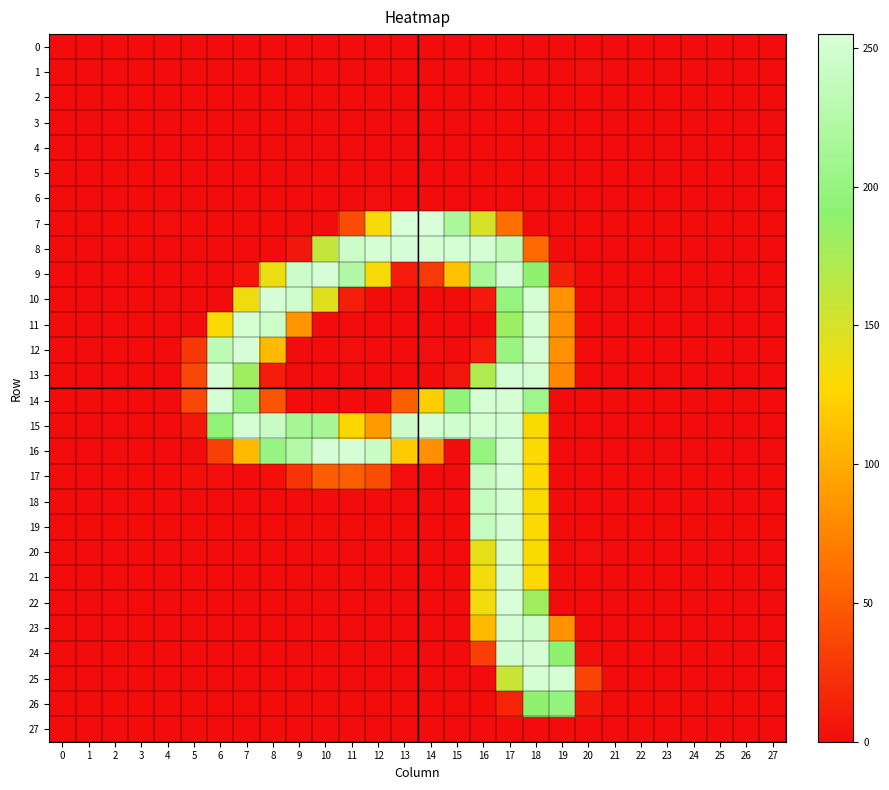

Which series changed the most between 12 and 21?

row_8